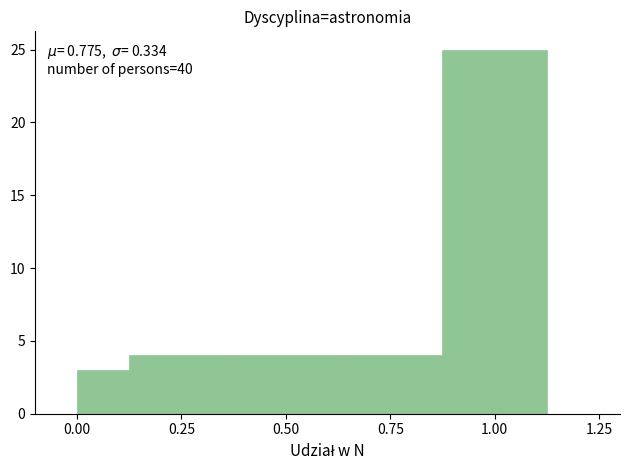

Read against the x-axis, roughly where is the centre of the tallest bar?

1.00